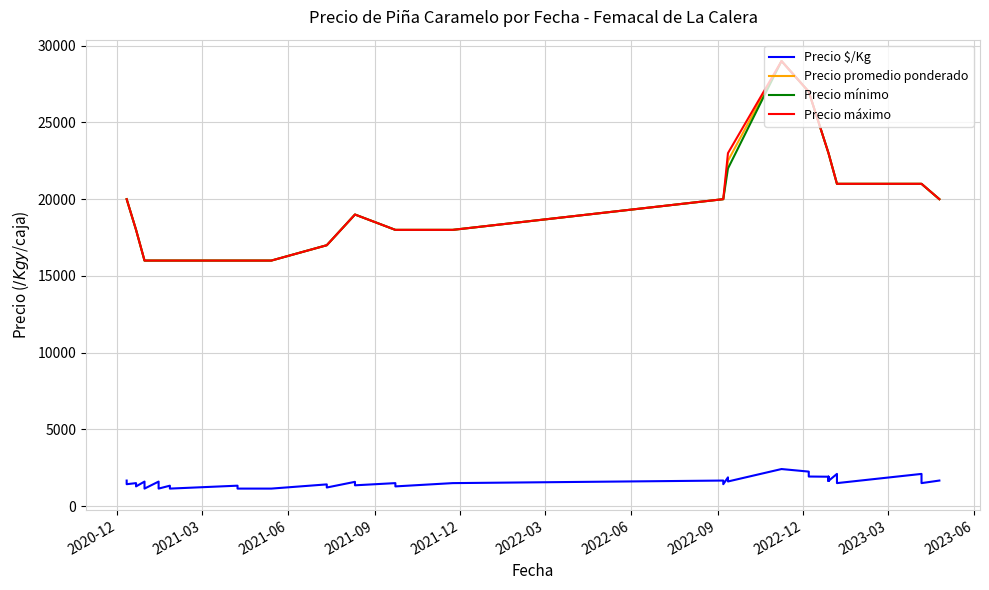

Which series has the largest total across all categories?

Precio máximo